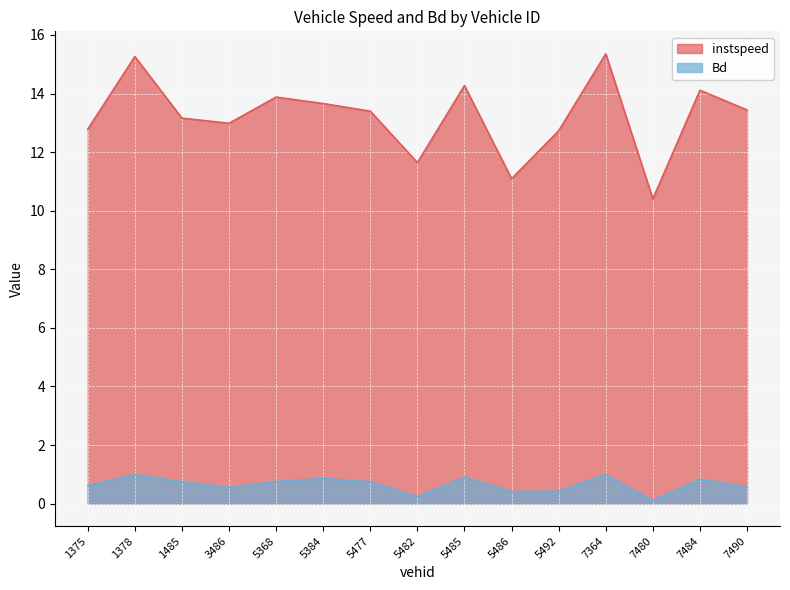

Rank the series by their average value, from highest to lowest.

instspeed, Bd